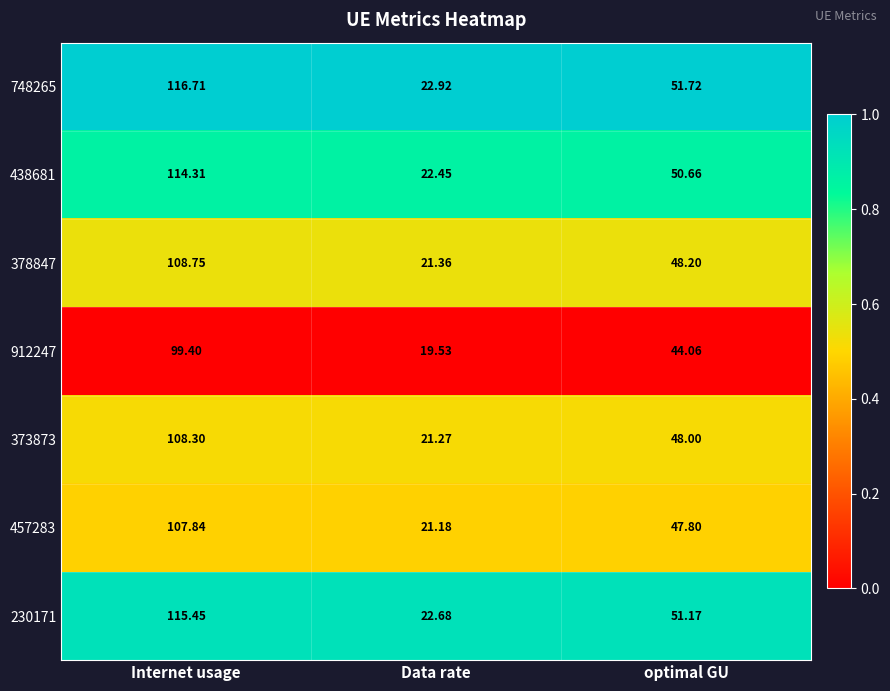

Which category has the lowest value in the 378847 series?

Data rate